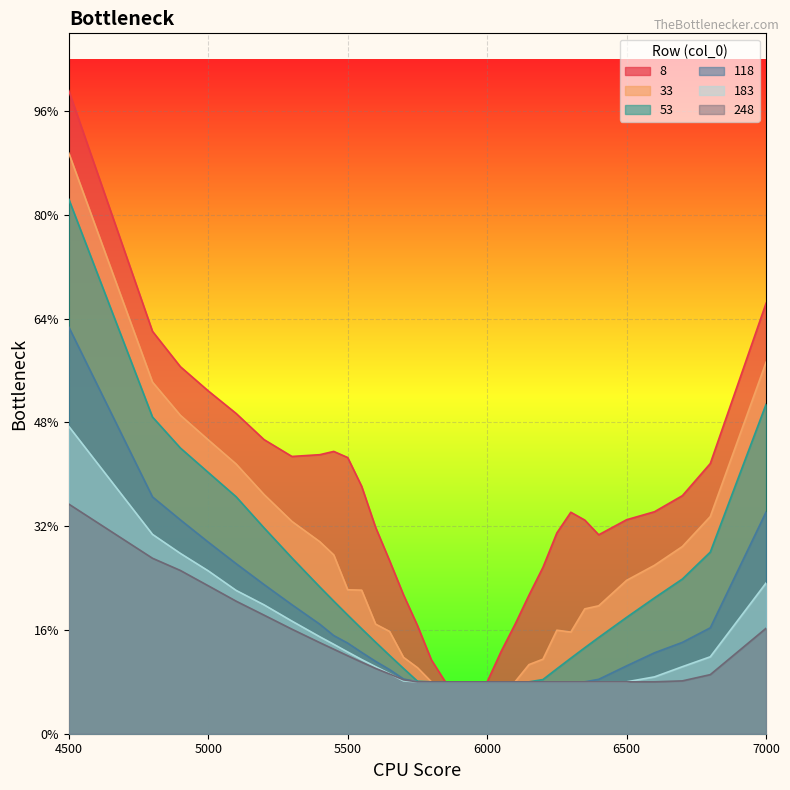

After their last crossing, which series has the higher values: 183 or 248?

248